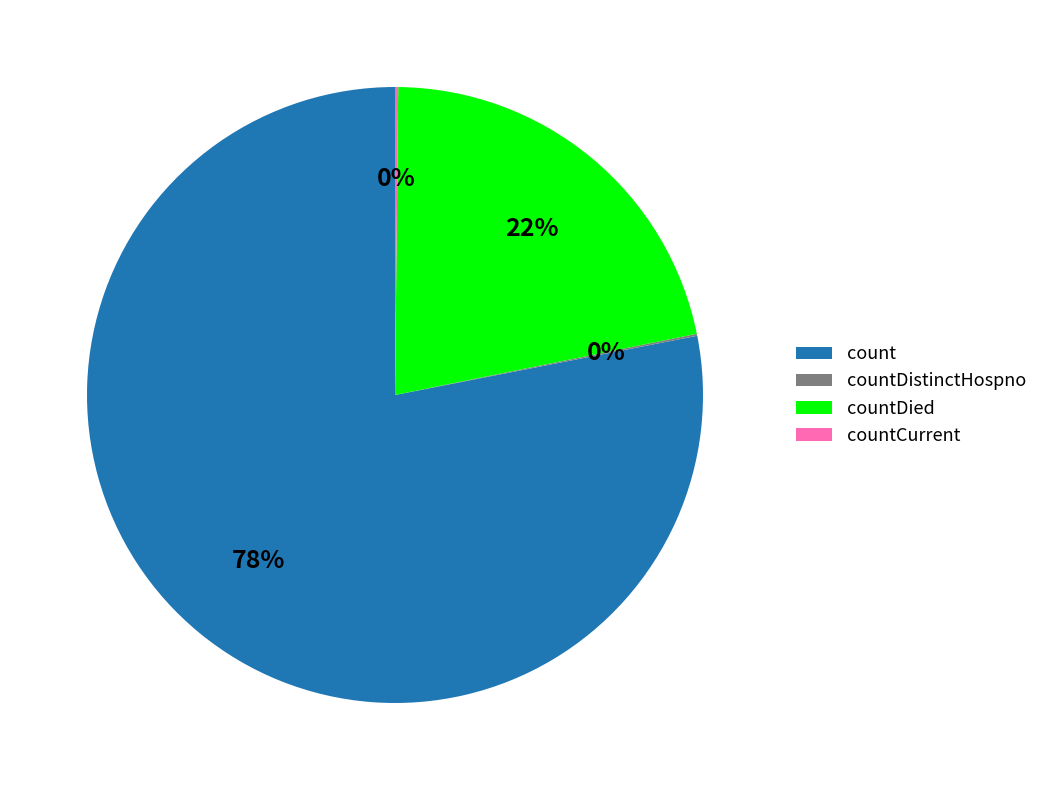

To the nearest percent, what portion does countDied represent?

22%